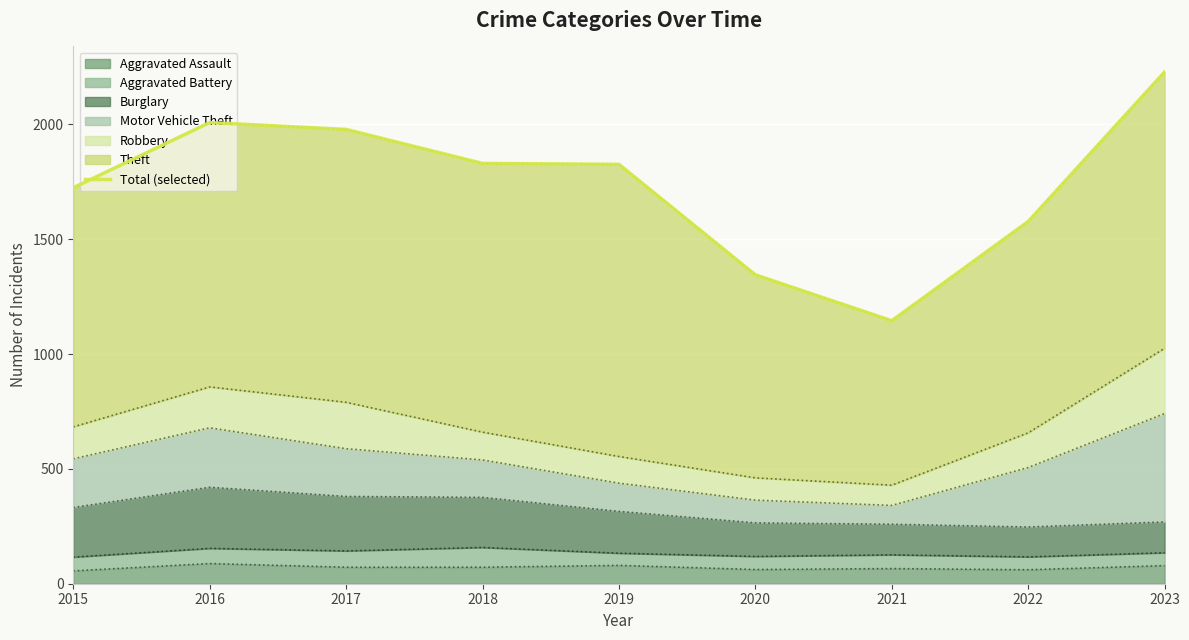

How many points are lower than both their immediate neighbors (excluding endpoints)?

1